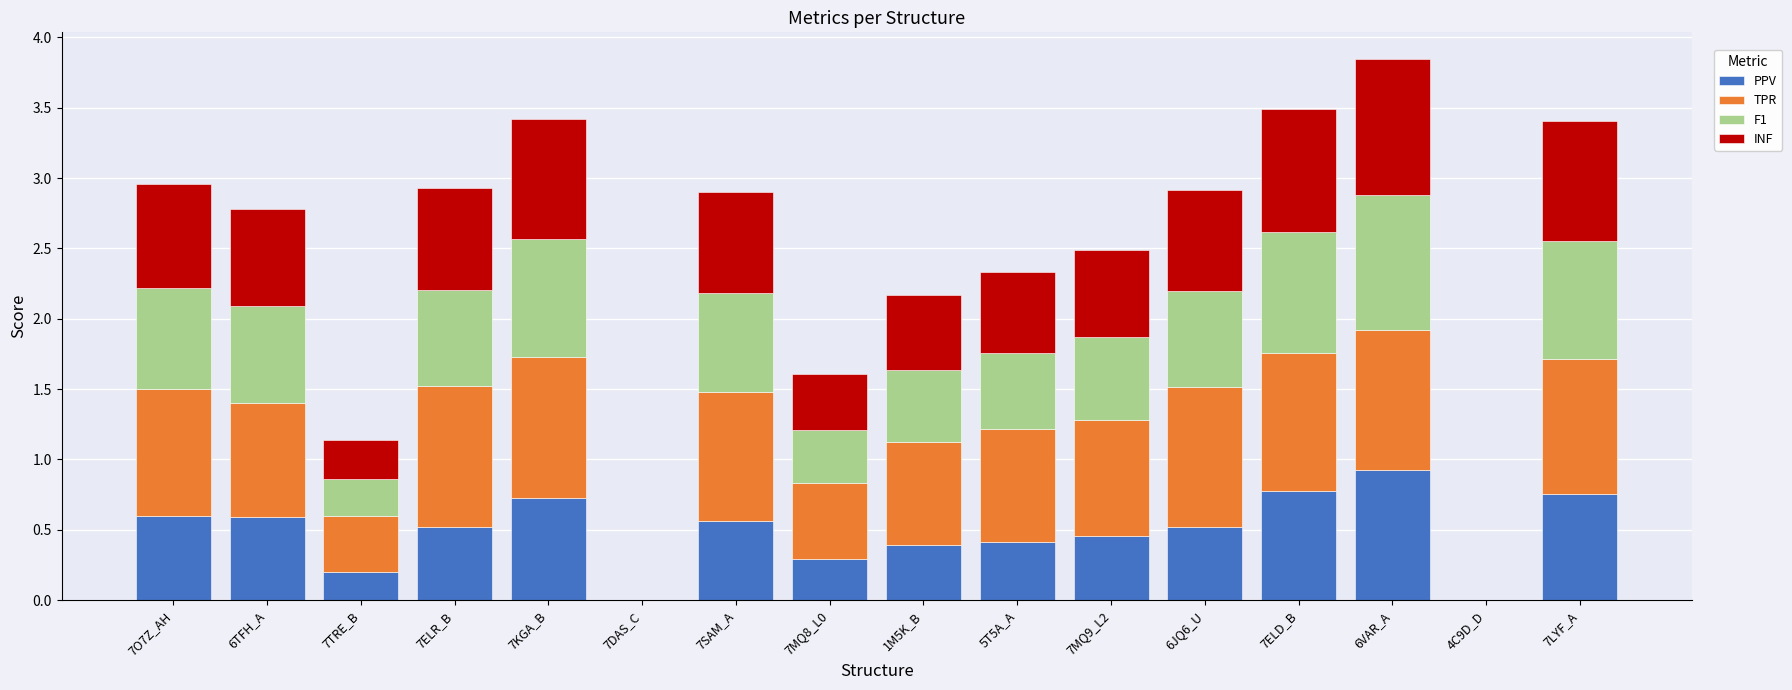

How many categories are shown in the chart?

16